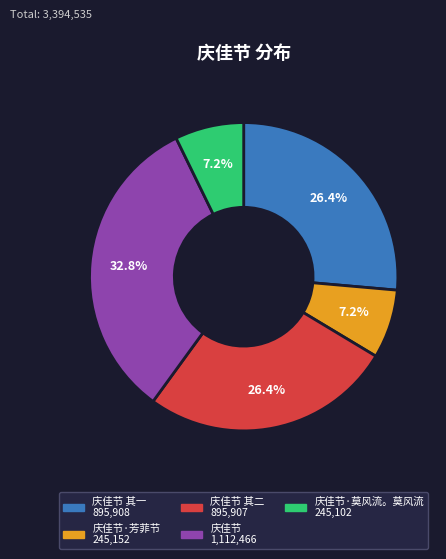

Does any single category account for the majority?

No